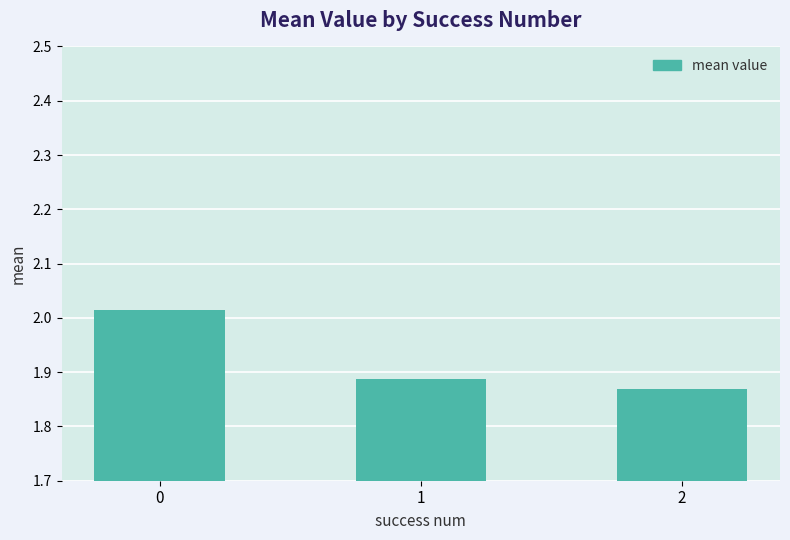

Rank the categories by value from highest to lowest.

0, 1, 2